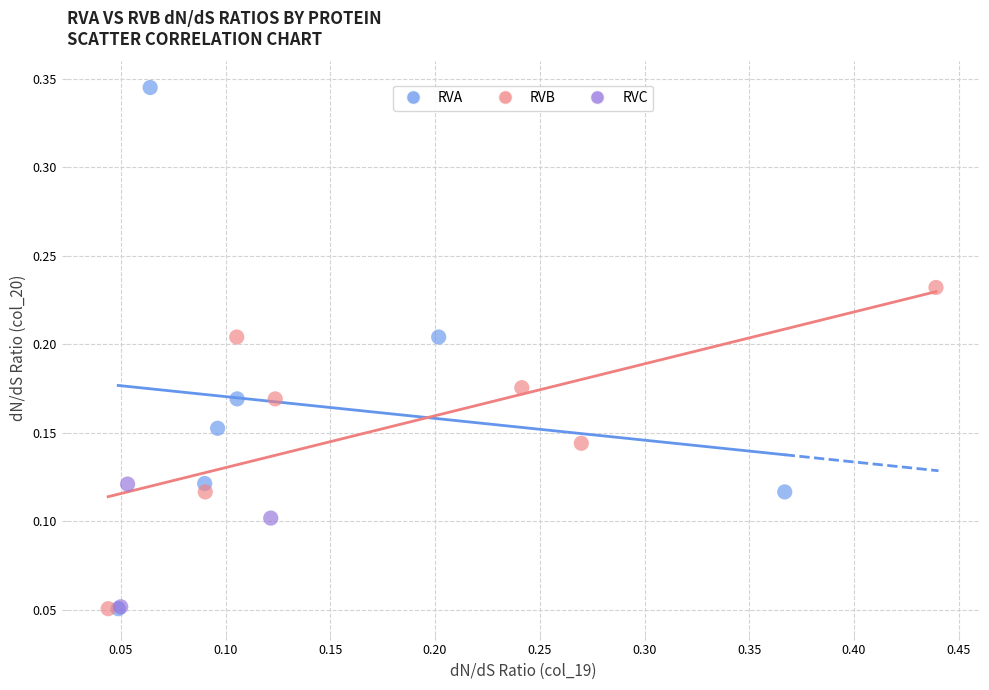

Which series reaches the maximum Y coordinate?

RVA